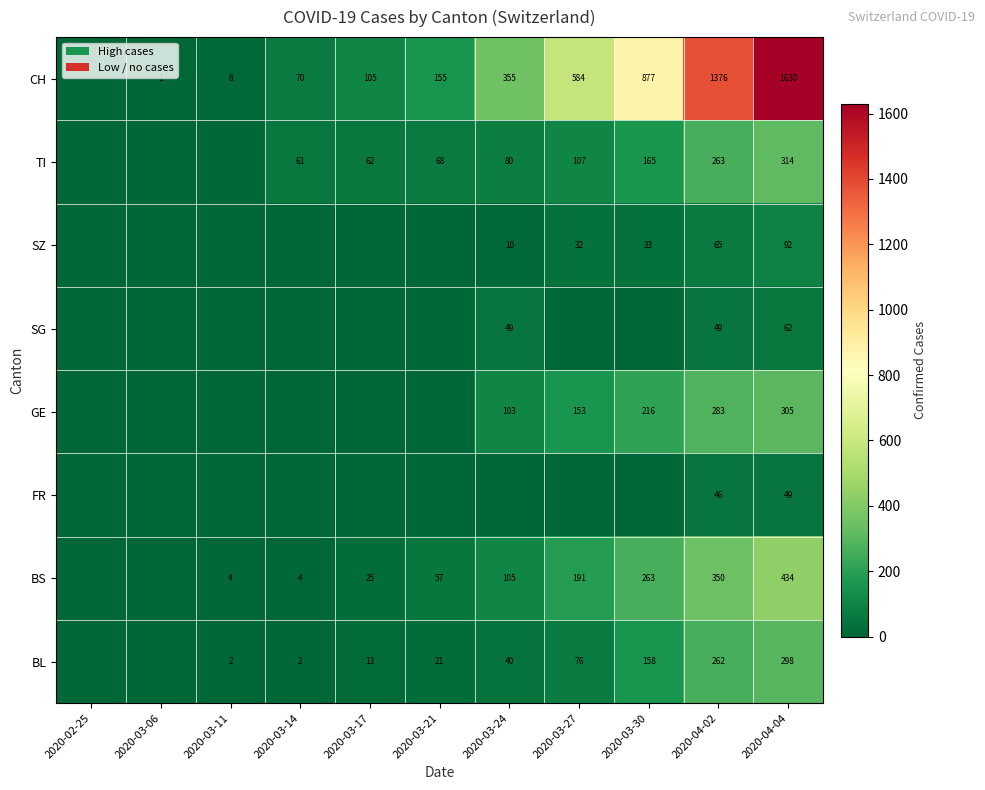

Rank the series at 2020-04-02 from highest to lowest value.

CH, BS, GE, TI, BL, SZ, SG, FR